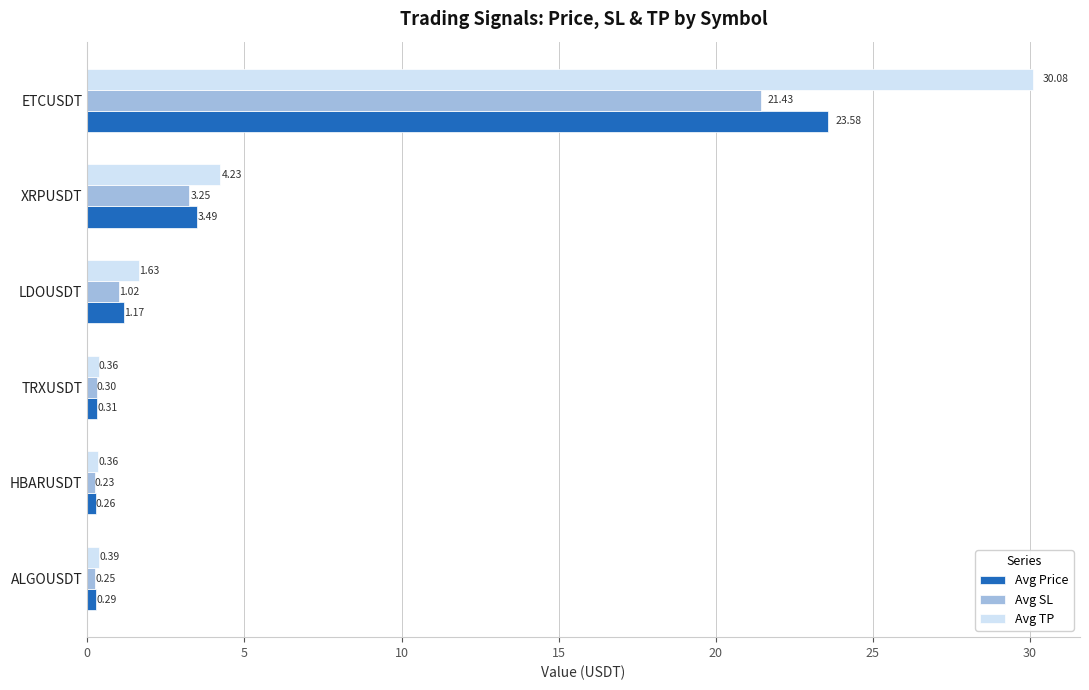

At how many categories does at least one series exceed 3?

2